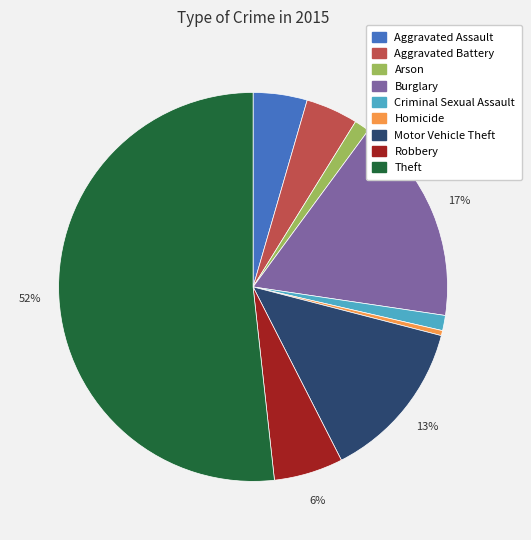

Which slice represents more than half of the pie?

Theft